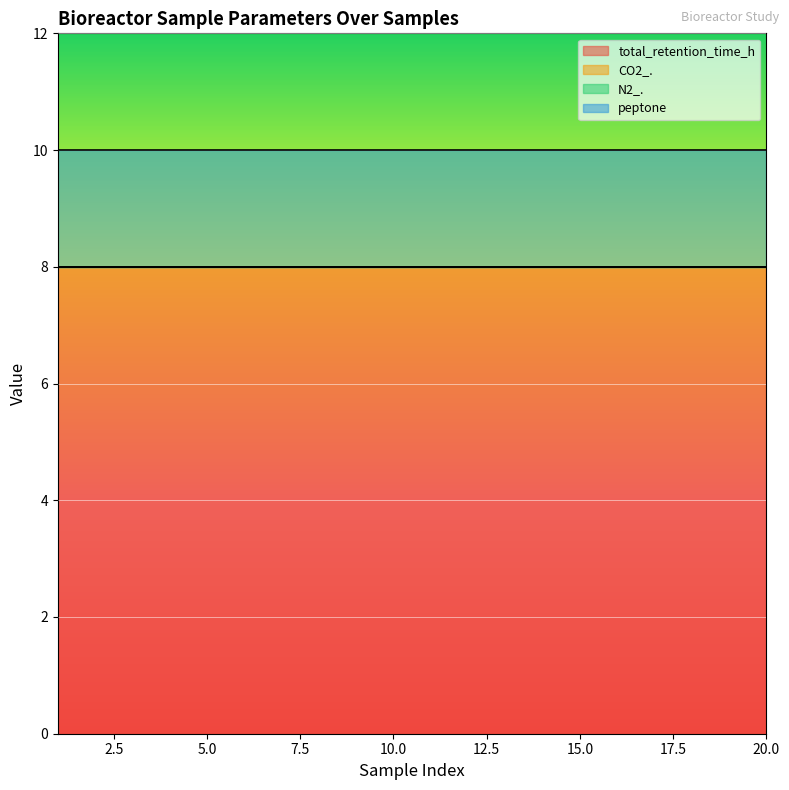

Rank the series at 14 from highest to lowest value.

total_retention_time_h, peptone, CO2_., N2_.